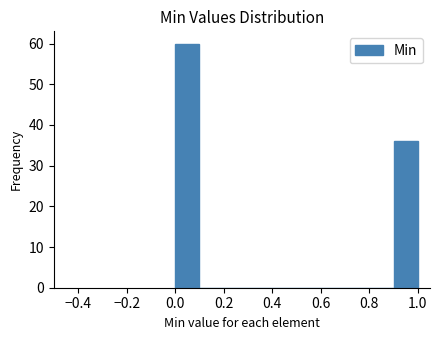

Reading left to right, list every bar in this chart as the range it spans on the x-axis followed by its height. The values are not printed on the chart, so give them approximately, as read against the axis.

0.0 to 0.1: 60
0.1 to 0.2: 0
0.2 to 0.3: 0
0.3 to 0.4: 0
0.4 to 0.5: 0
0.5 to 0.6: 0
0.6 to 0.7: 0
0.7 to 0.8: 0
0.8 to 0.9: 0
0.9 to 1.0: 36